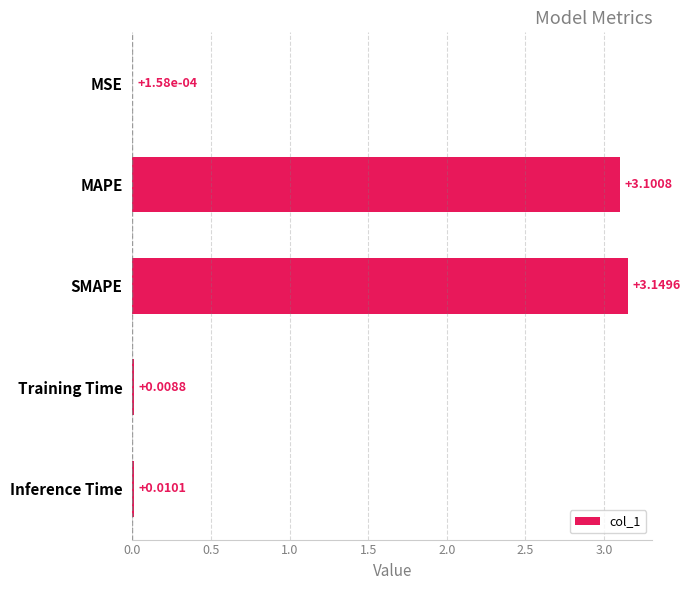

What is the sum of all values?

6.3